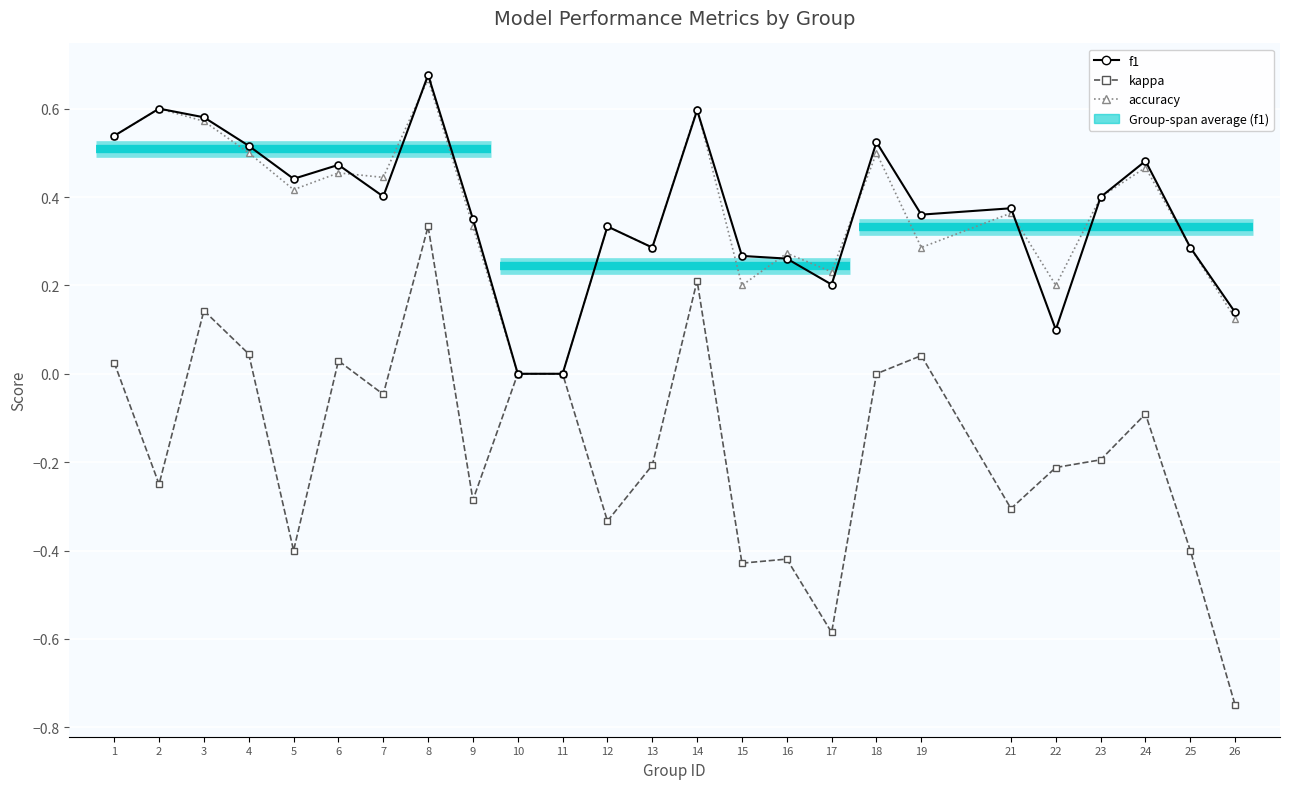

At which category does the chart reach its peak across all series?

8